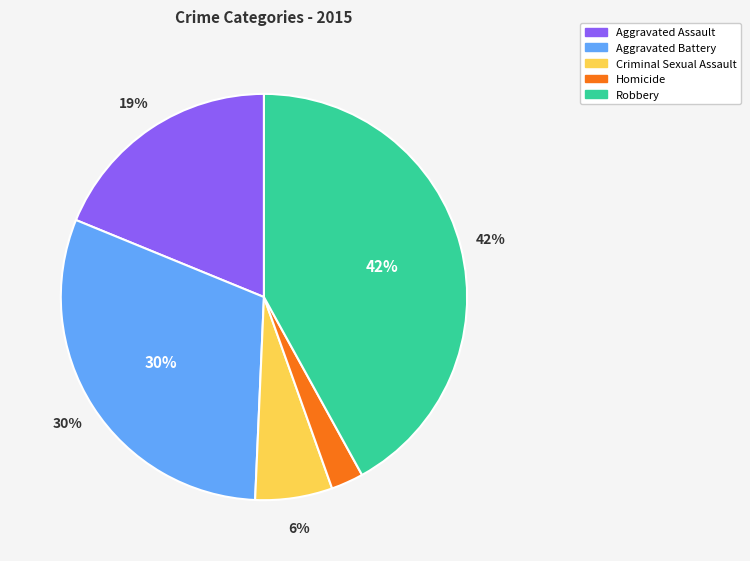

To the nearest percent, what is the difference between the largest and smallest slice percentages?

39%